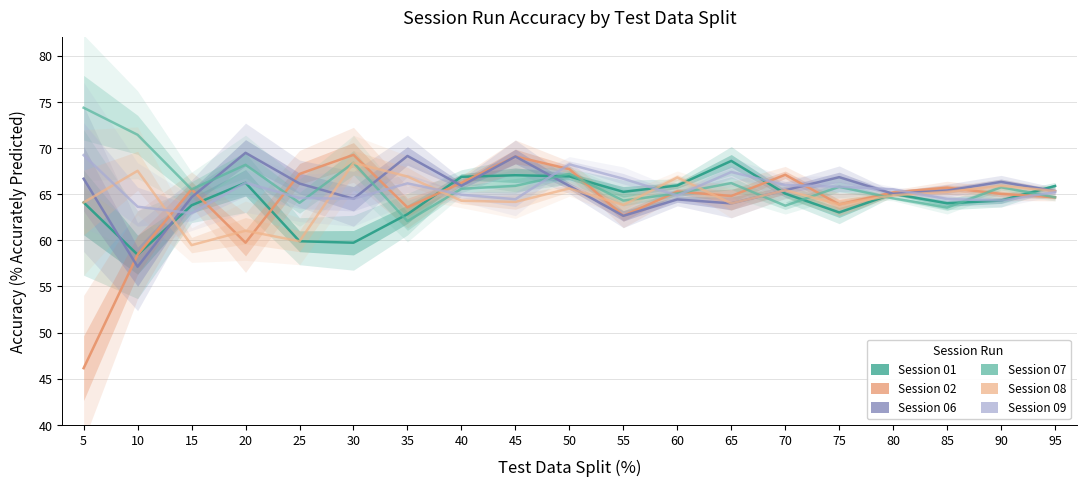

List the series in order of their peak value, highest first.

Session 07, Session 06, Session 02, Session 09, Session 01, Session 08